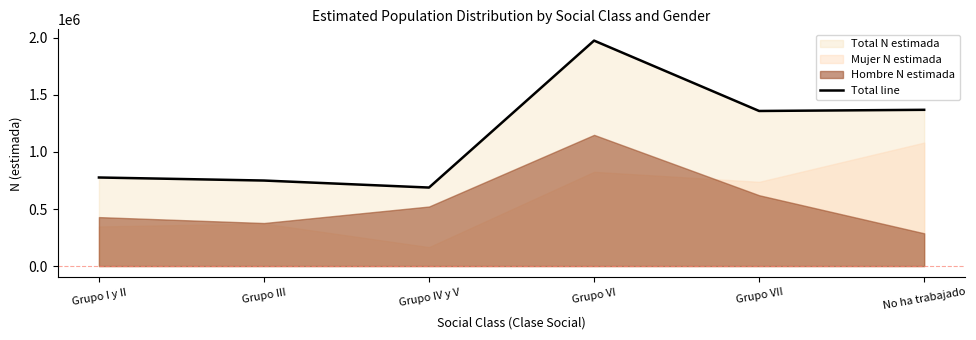

List the labels in order of value, largest first.

Grupo VI, No ha trabajado, Grupo VII, Grupo I y II, Grupo III, Grupo IV y V